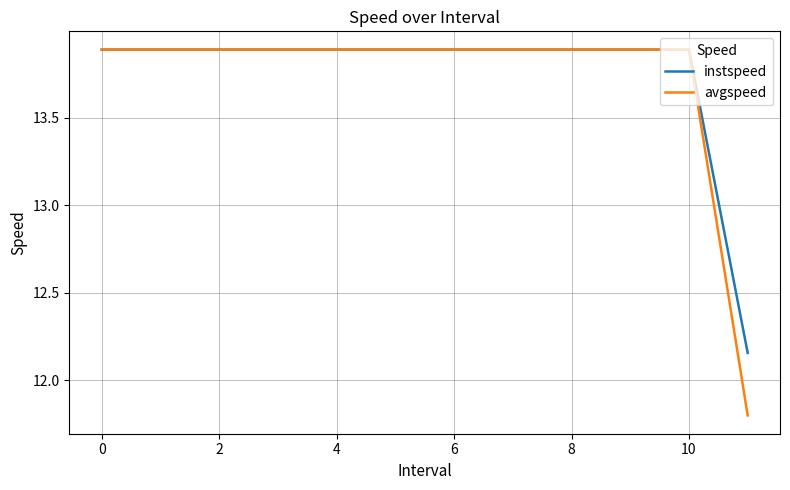

What is the maximum value shown in the chart?

13.9